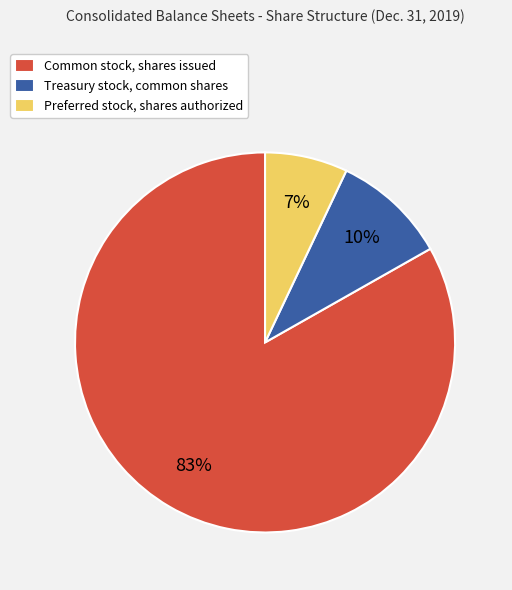

Does any single category account for the majority?

Yes